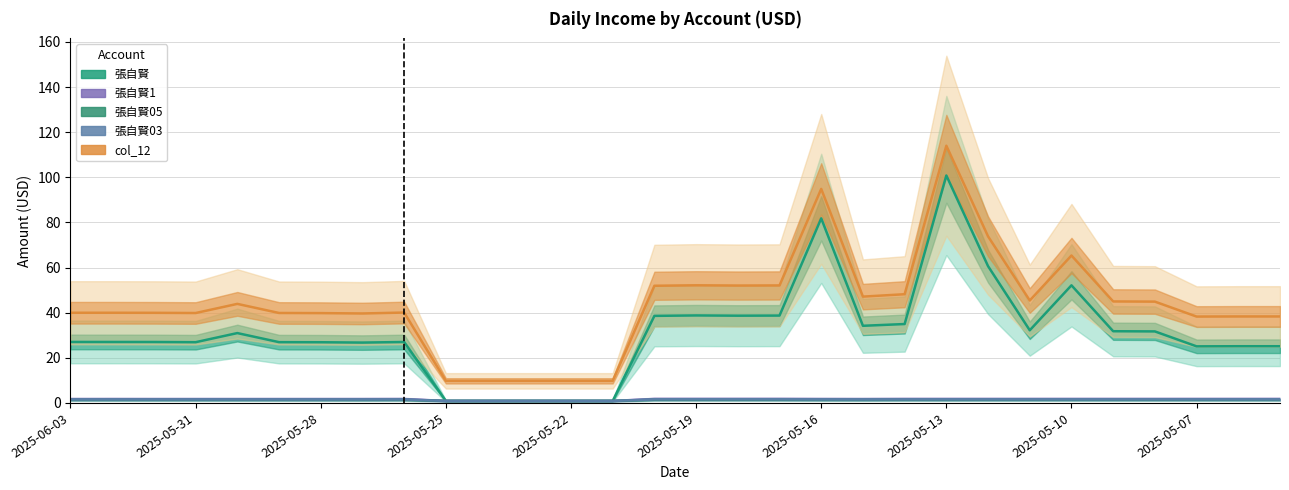

In 張自賢1, how many points are lower than both neighbors (excluding endpoints)?

1